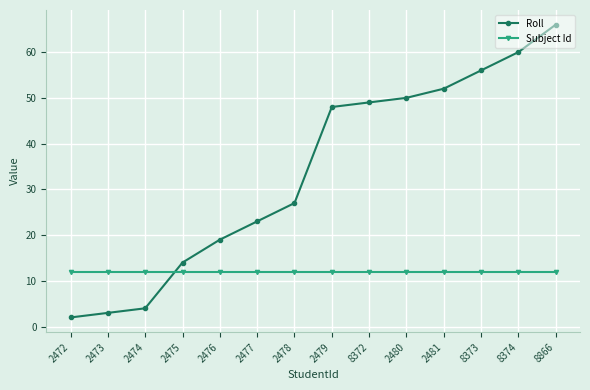

True or false: Roll and Subject Id cross at least once.

True